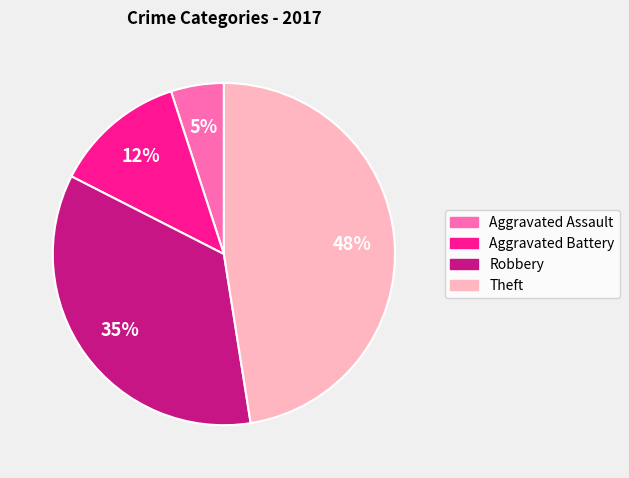

Which has a higher value, Robbery or Theft?

Theft